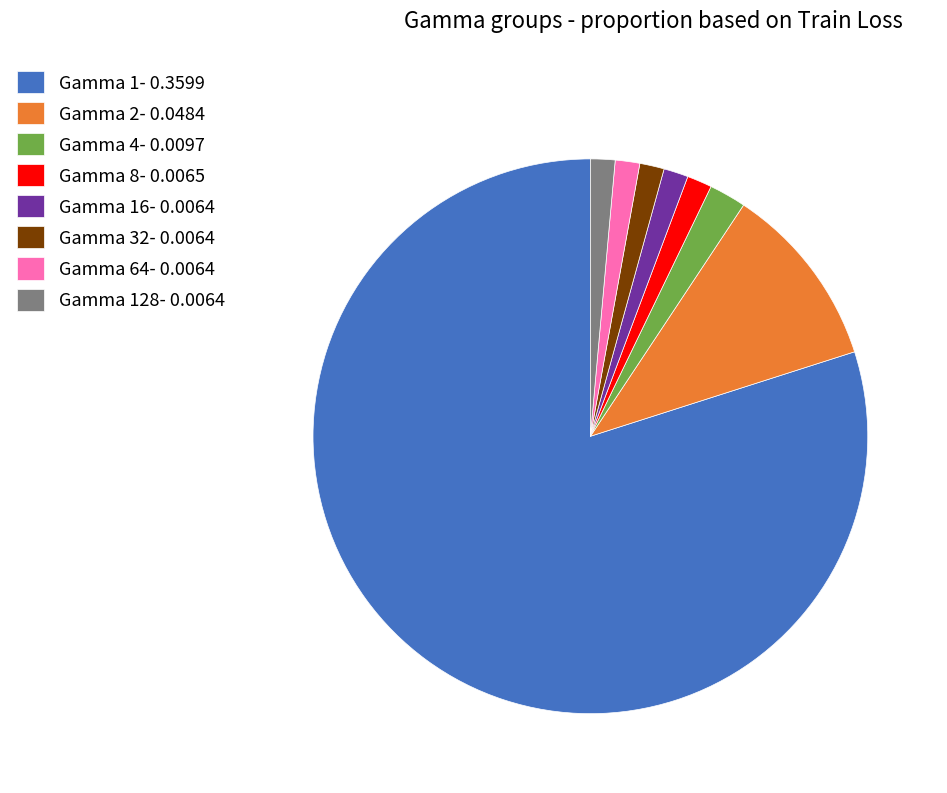

Is it true that Gamma 8- 0.0065 is 11% of the pie?

False